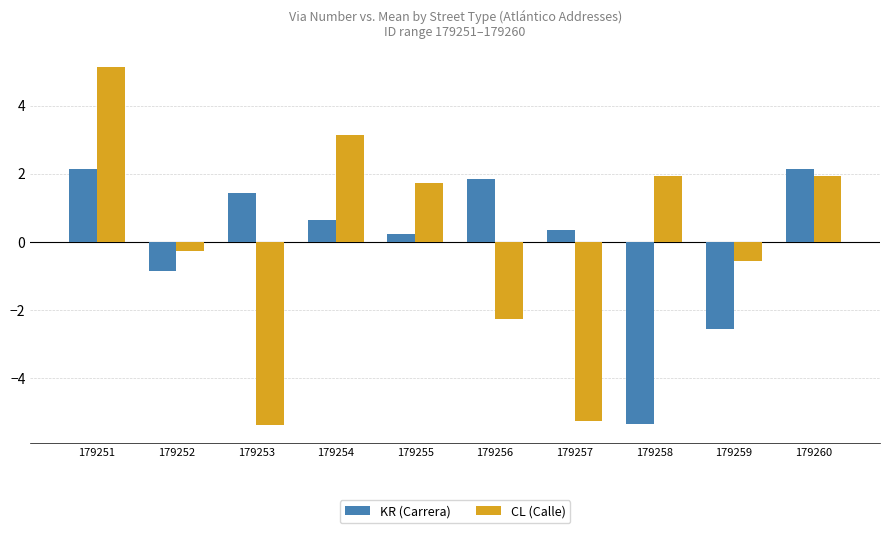

At which label does CL (Calle) reach its peak?

179251